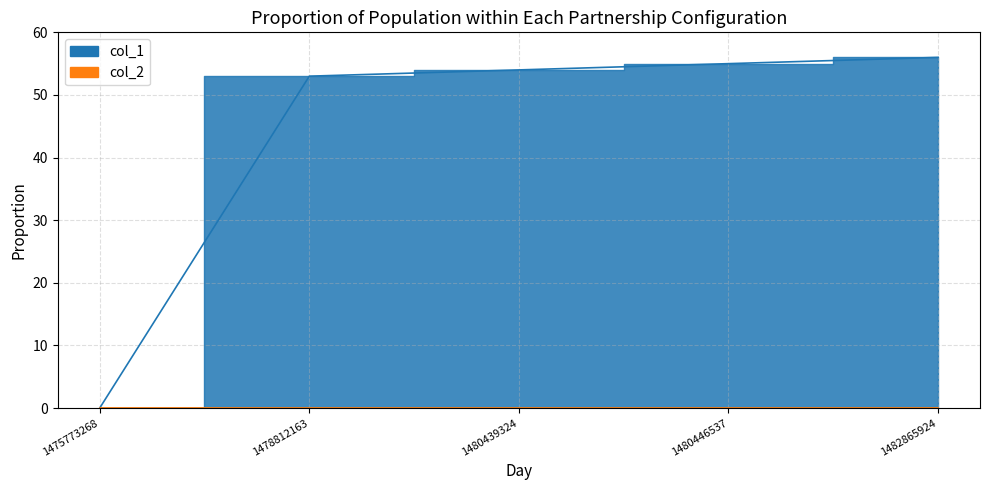

How many values are below 54?

2